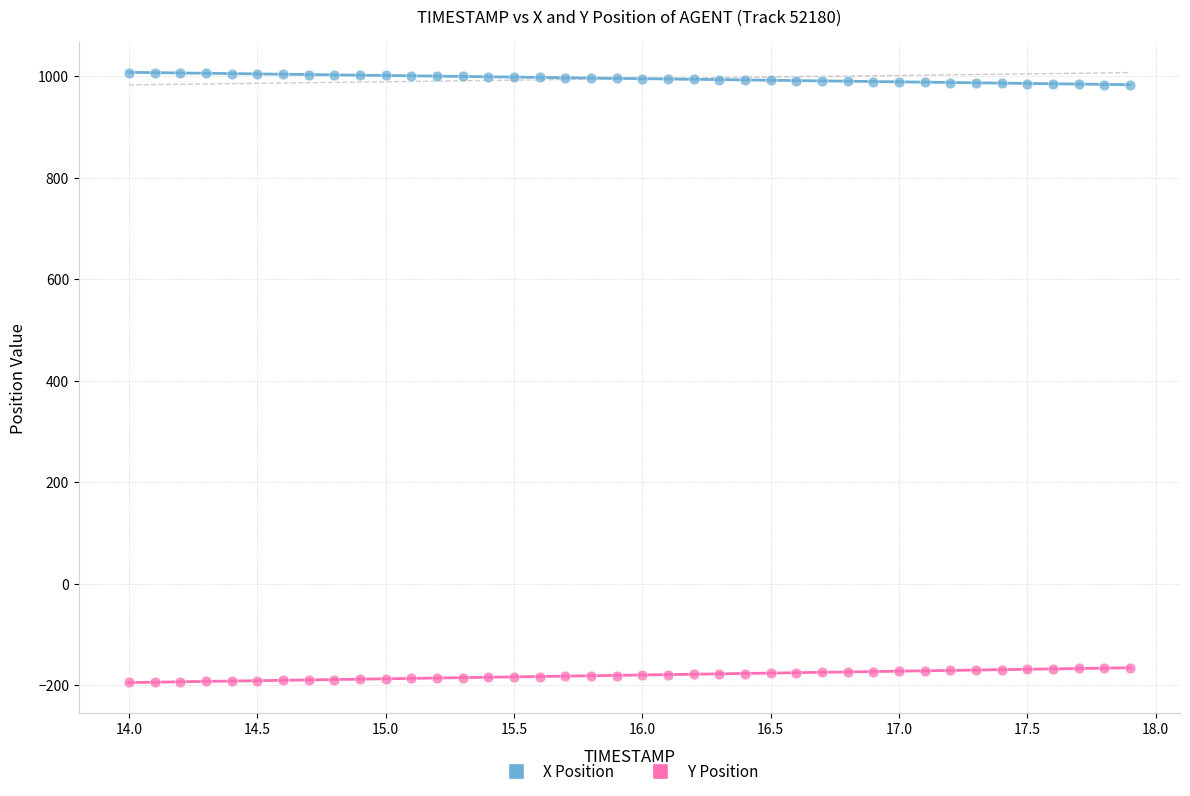

Which series reaches the minimum Y coordinate?

Y Position